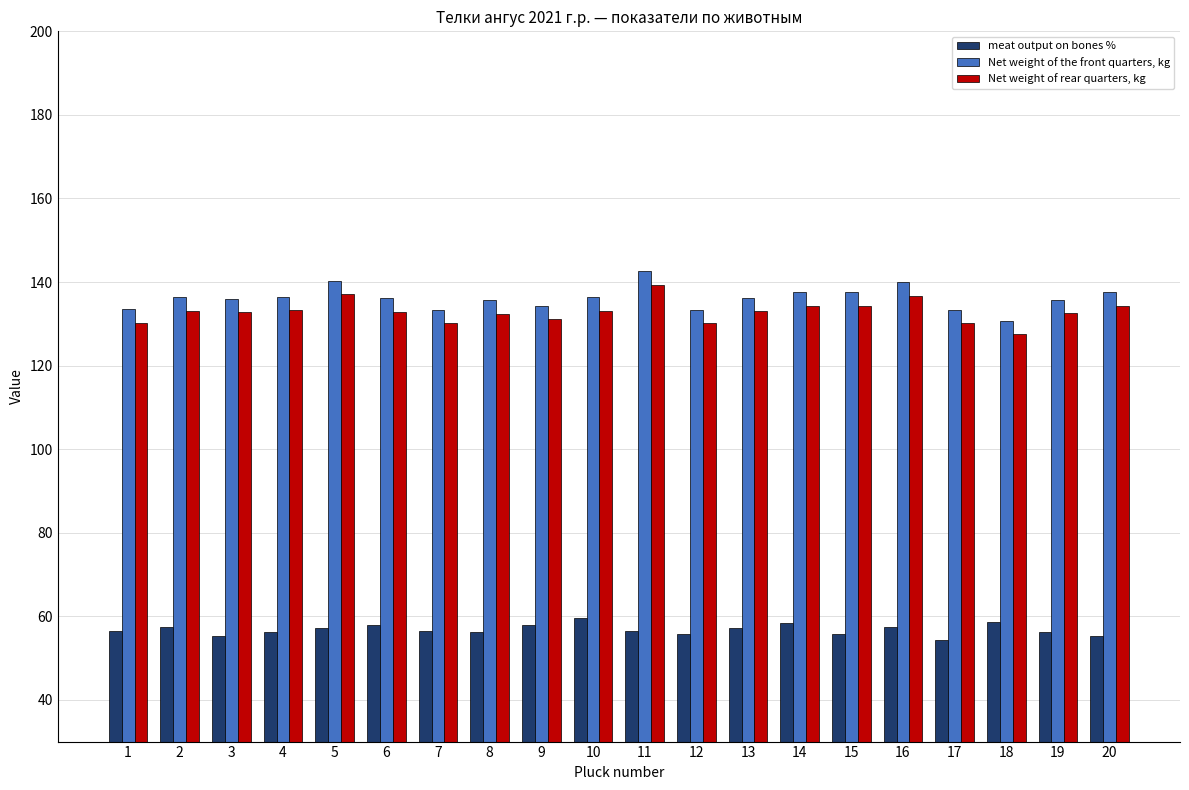

List the series in order of their peak value, lowest first.

meat output on bones %, Net weight of rear quarters, kg, Net weight of the front quarters, kg